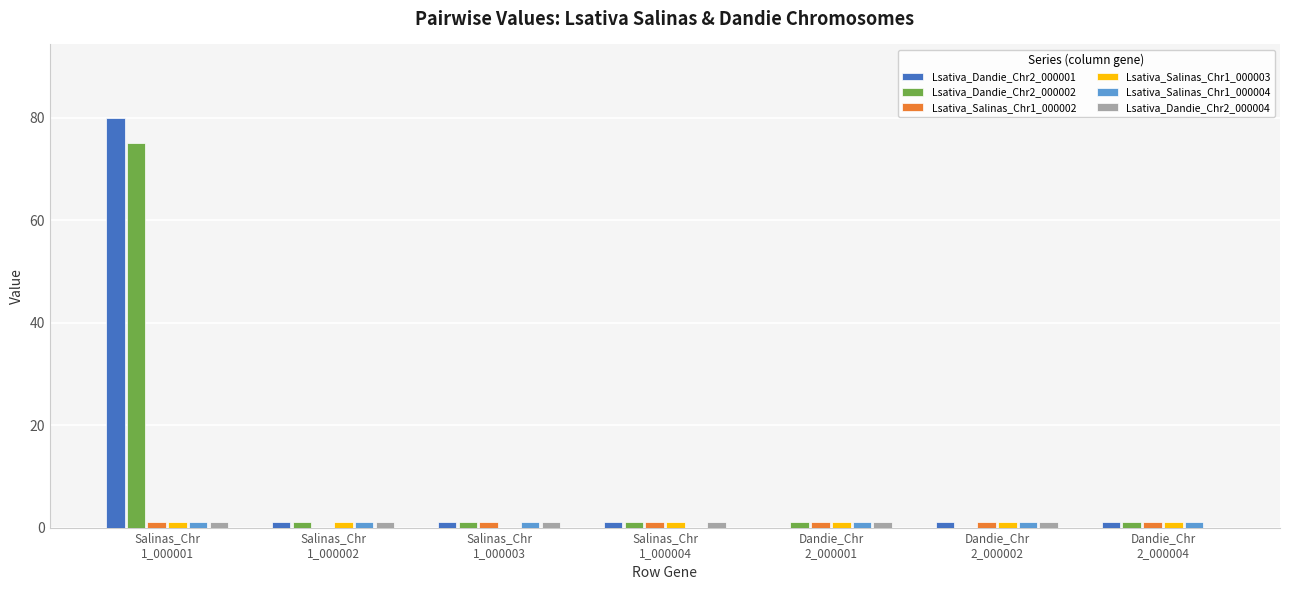

True or false: Lsativa_Salinas_Chr1_000004 has a value of 1 at Dandie_Chr
2_000001.

True